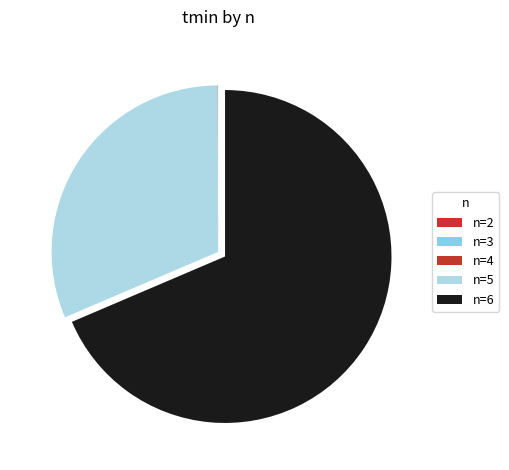

Count the number of slices in the pie.

5